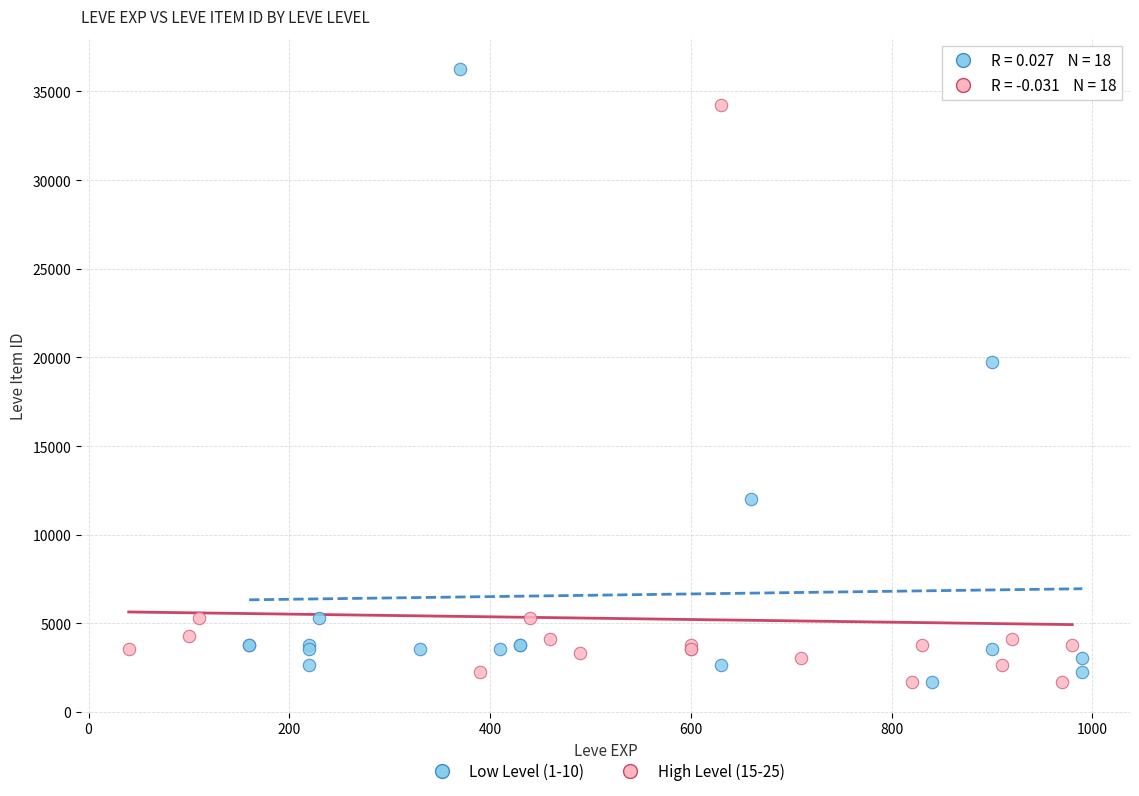

Which series has the widest spread of Y values?

Low Level (1-10)